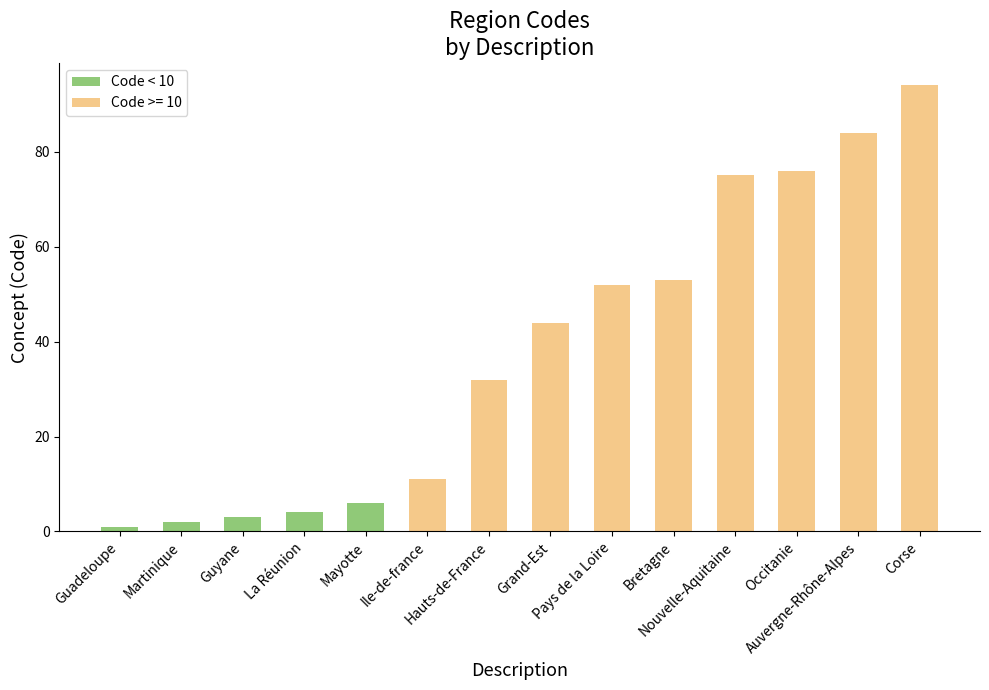

The chart shows a value of 2 at Mayotte. True or false?

False